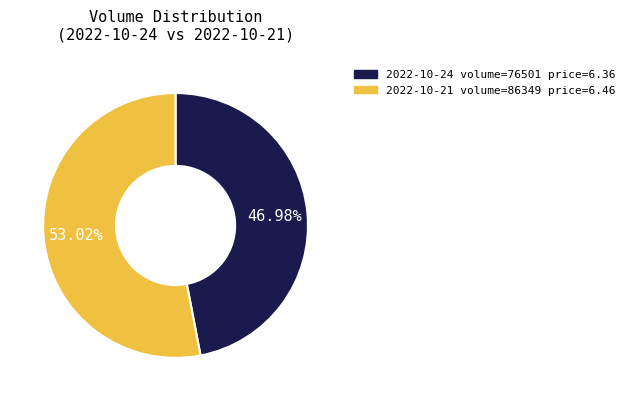

To the nearest percent, what is the difference between the largest and smallest slice percentages?

6%